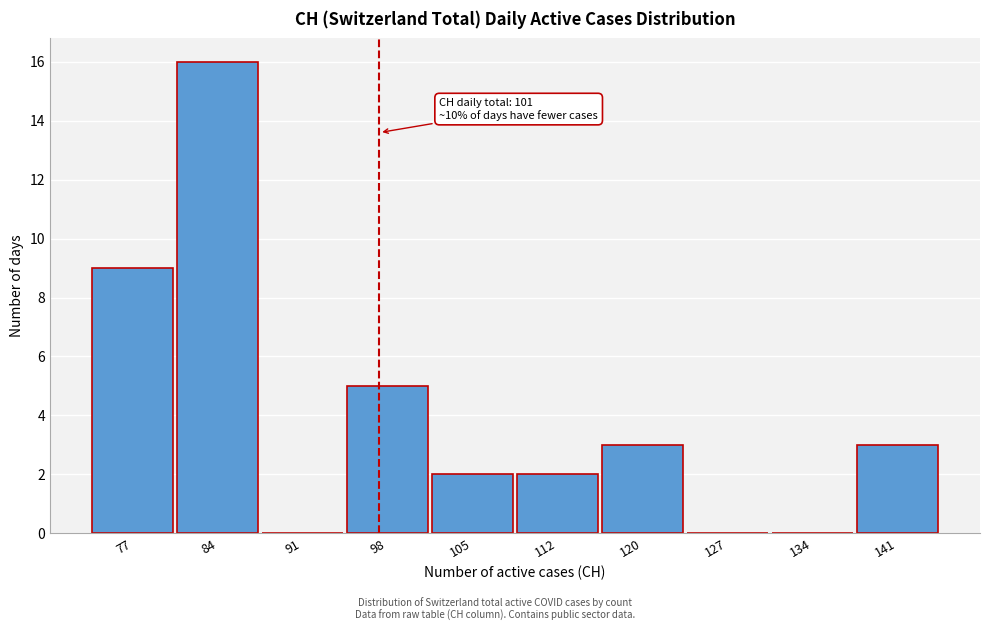

Reading right to left, list all the values displayed in this chart.

141=3	134=0	127=0	120=3	112=2	105=2	98=5	91=0	84=16	77=9